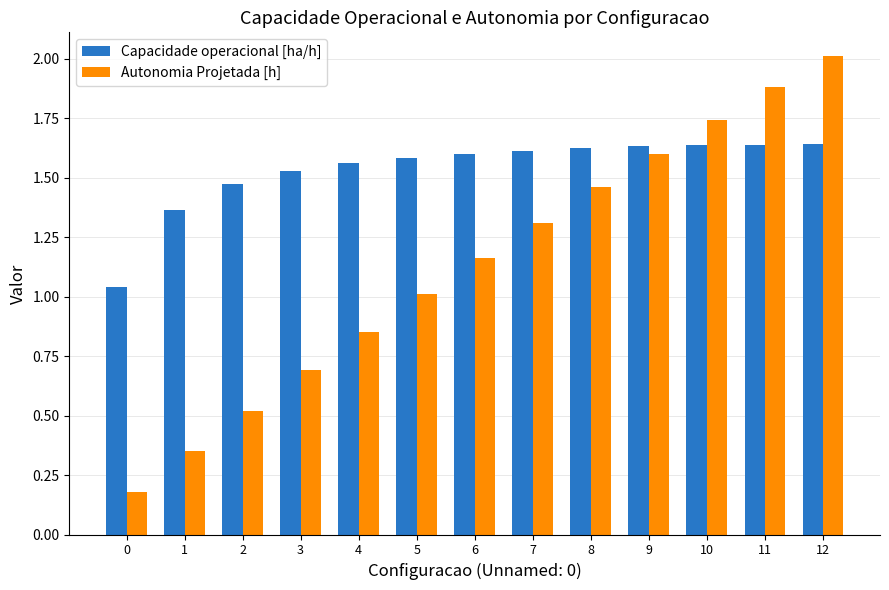

What is the approximate value of Autonomia Projetada [h] at 12?

2.0